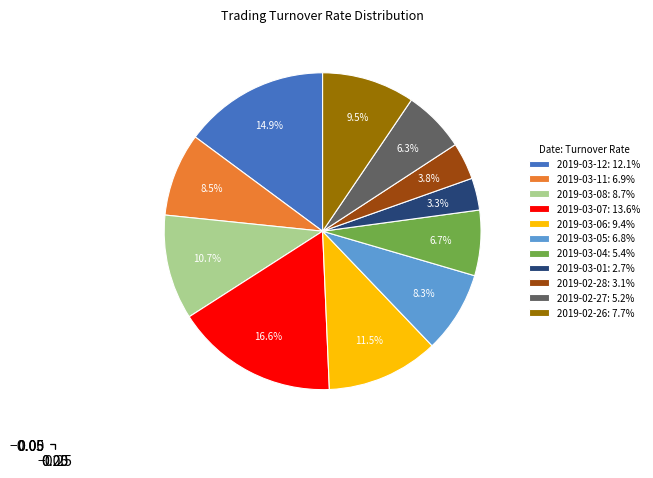

Does 2019-03-08 represent more than half of the total?

No